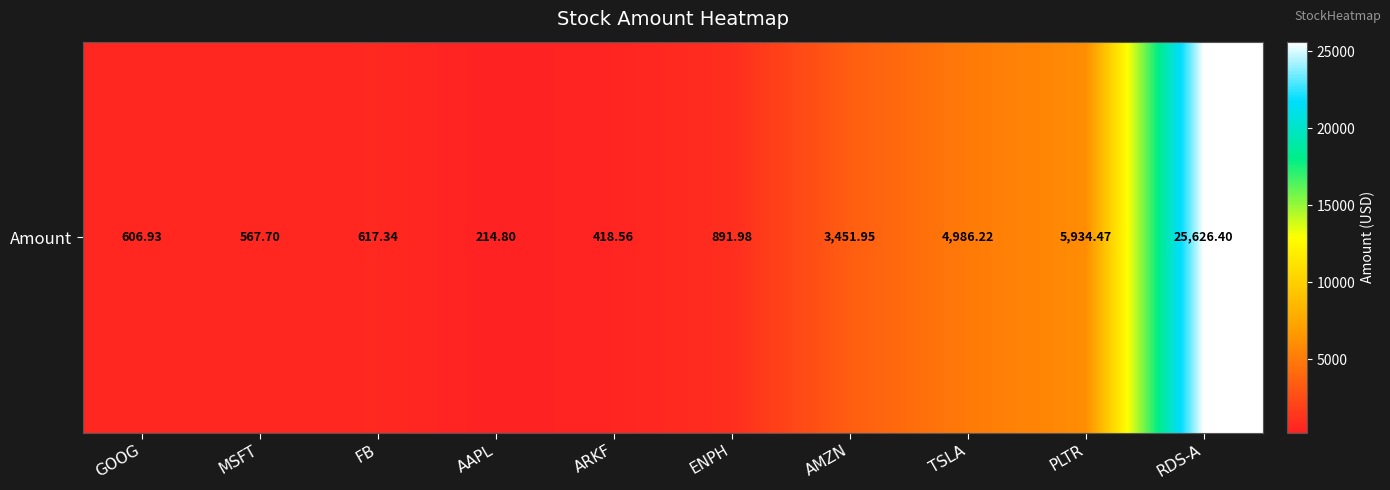

What value does the data have at AMZN?

3451.9